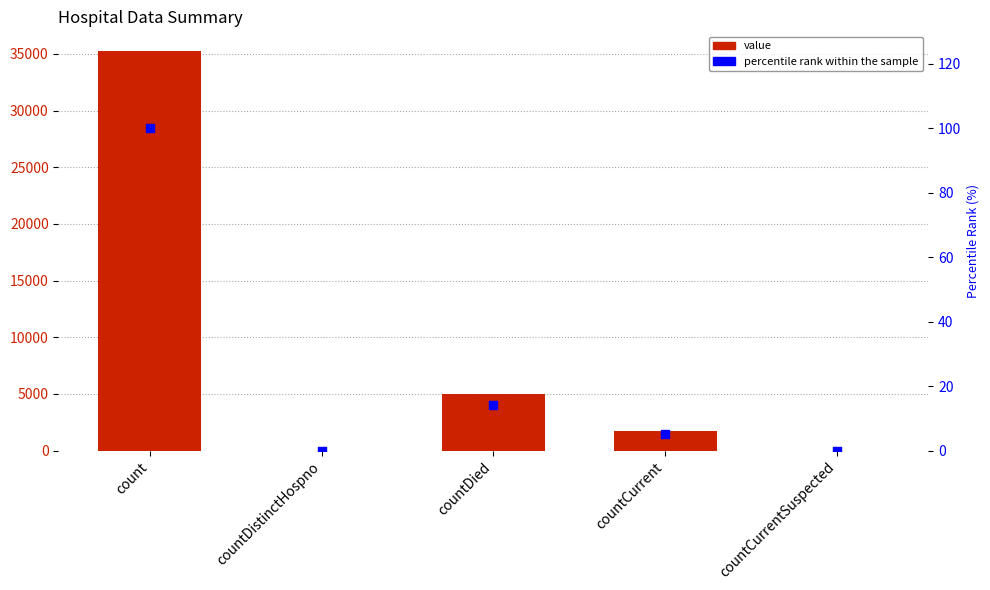

Is the value of value at count greater than the value of percentile rank within the sample at countDistinctHospno?

Yes